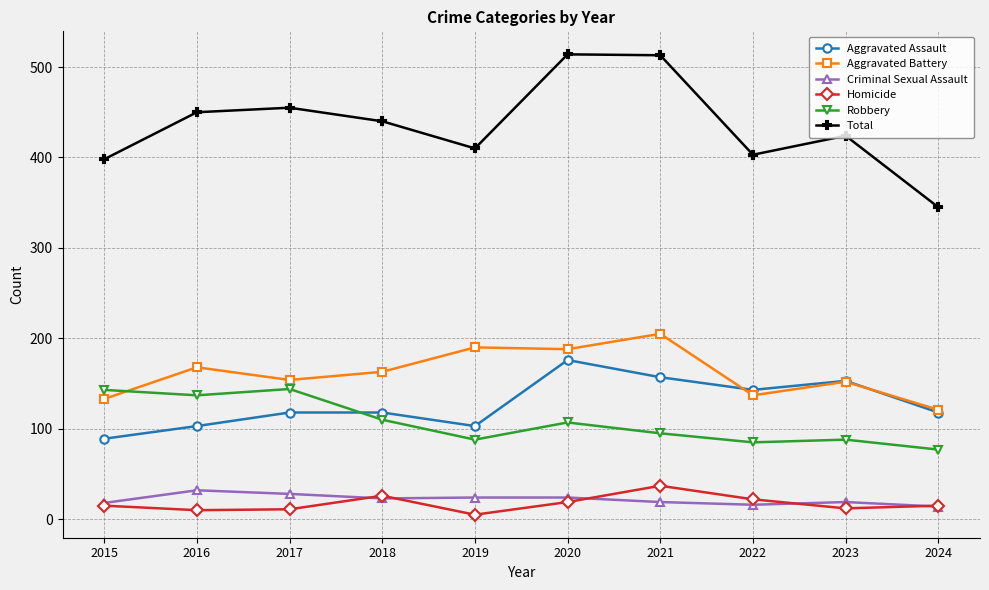

True or false: Aggravated Battery has more than 0 points higher than both neighbors.

True